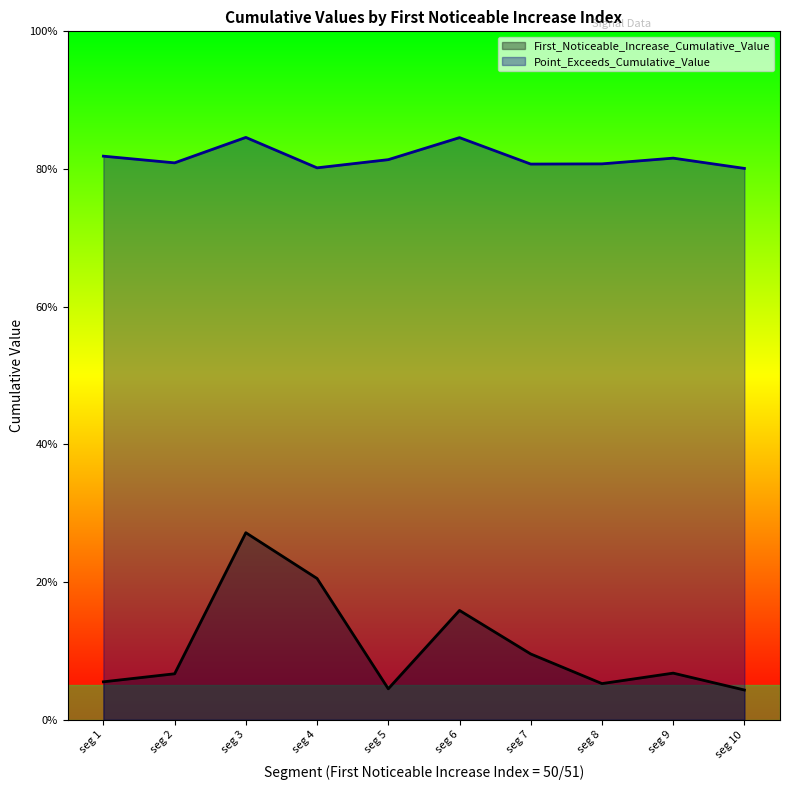

What is the difference between the highest and lowest values at seg 10?

0.8